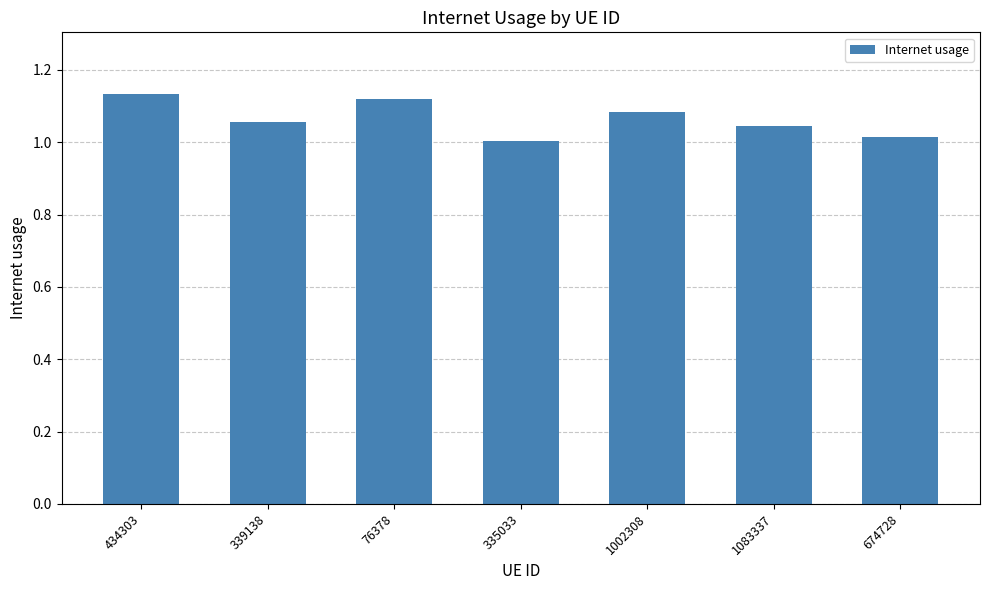

What is the label of the 3rd bar from the right?

1002308